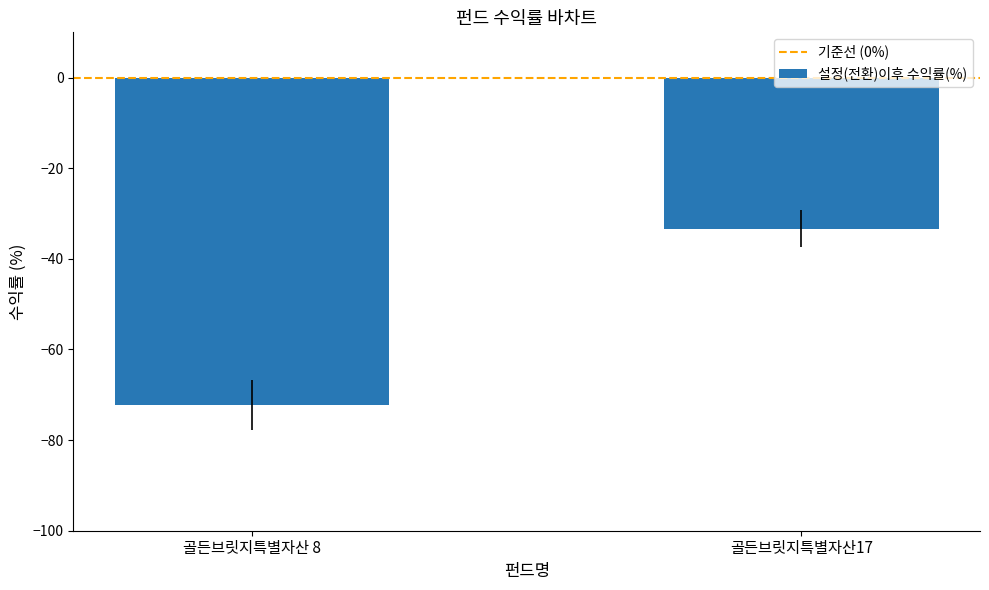

List the labels in order of value, largest first.

골든브릿지특별자산17, 골든브릿지특별자산 8